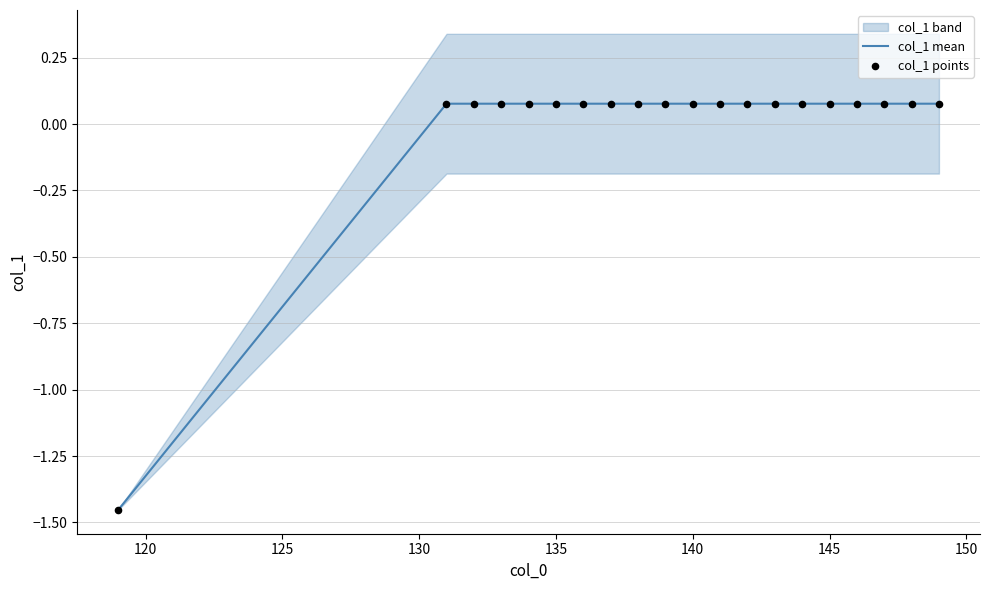

Is the value of col_1 mean at 140 greater than the value of col_1 points at 145?

No